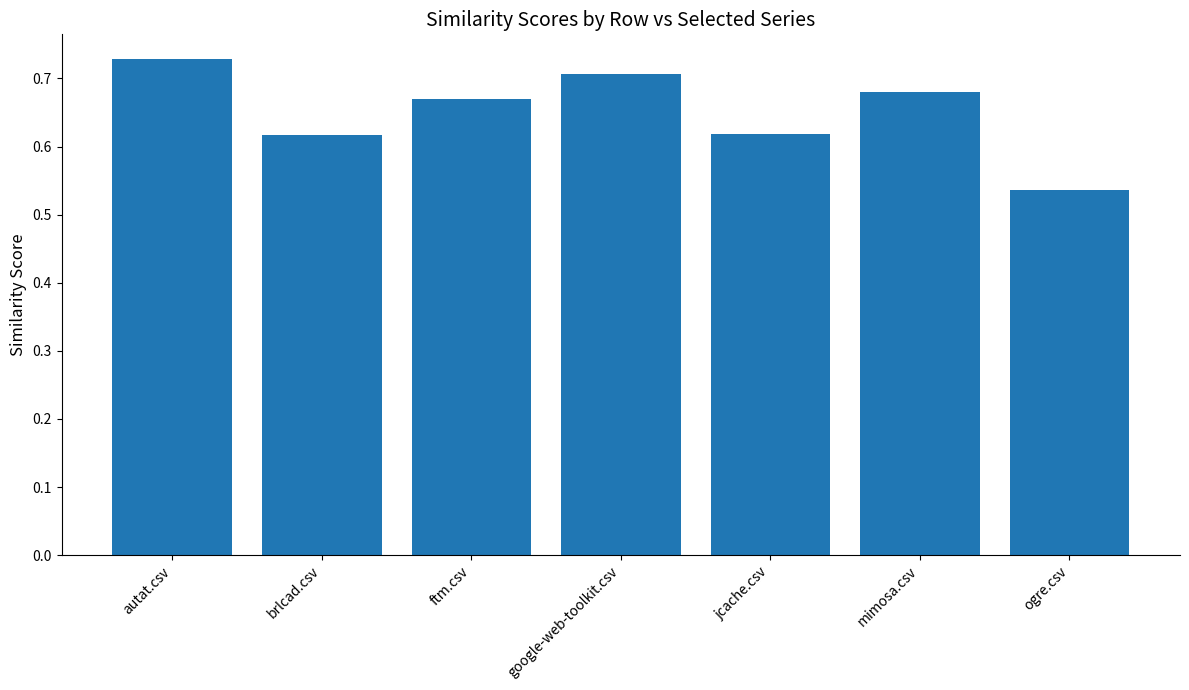

What is the sum of all values?

4.6